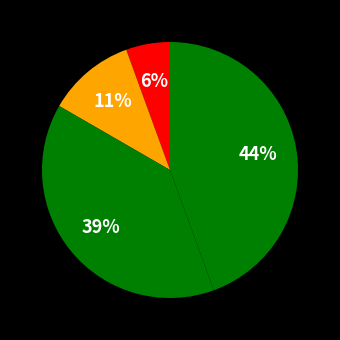

Count the number of slices in the pie.

4